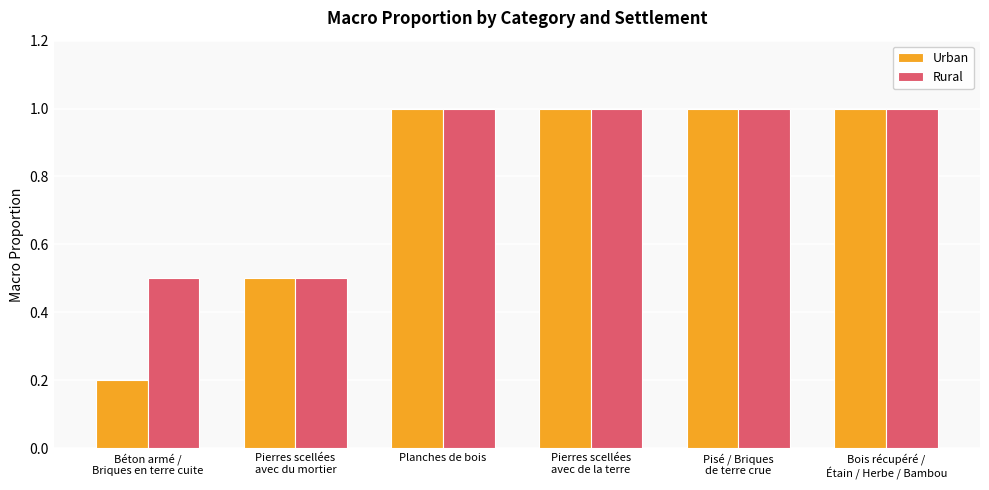

Which series has the widest spread of values?

Urban